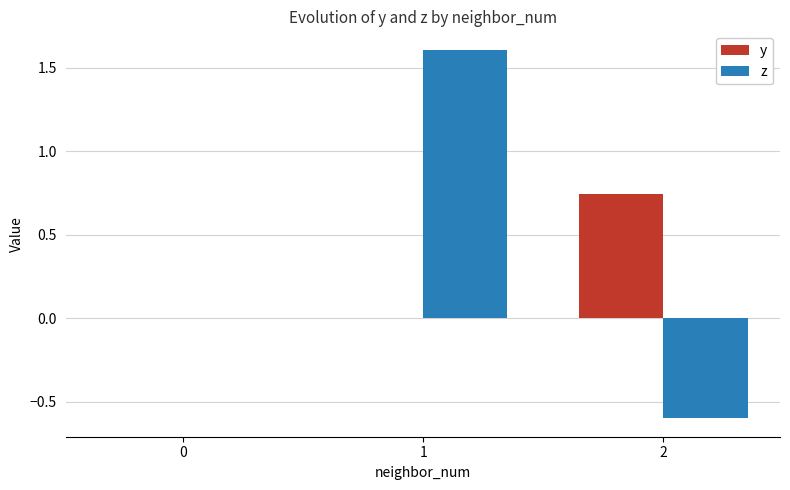

What is the greatest value displayed?

1.6